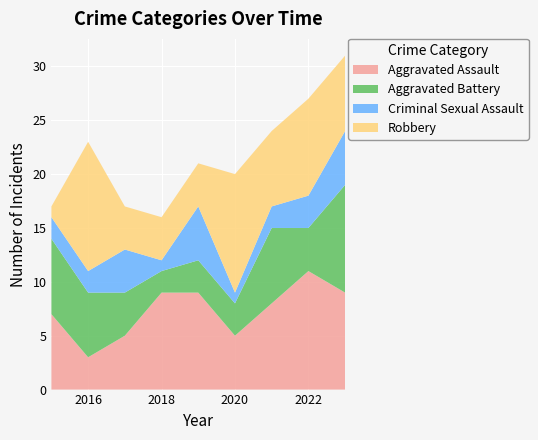

Reading left to right, list all the values displayed in this chart.

Aggravated Assault: 7	3	5	9	9	5	8	11	9
Aggravated Battery: 7	6	4	2	3	3	7	4	10
Criminal Sexual Assault: 2	2	4	1	5	1	2	3	5
Robbery: 1	12	4	4	4	11	7	9	7